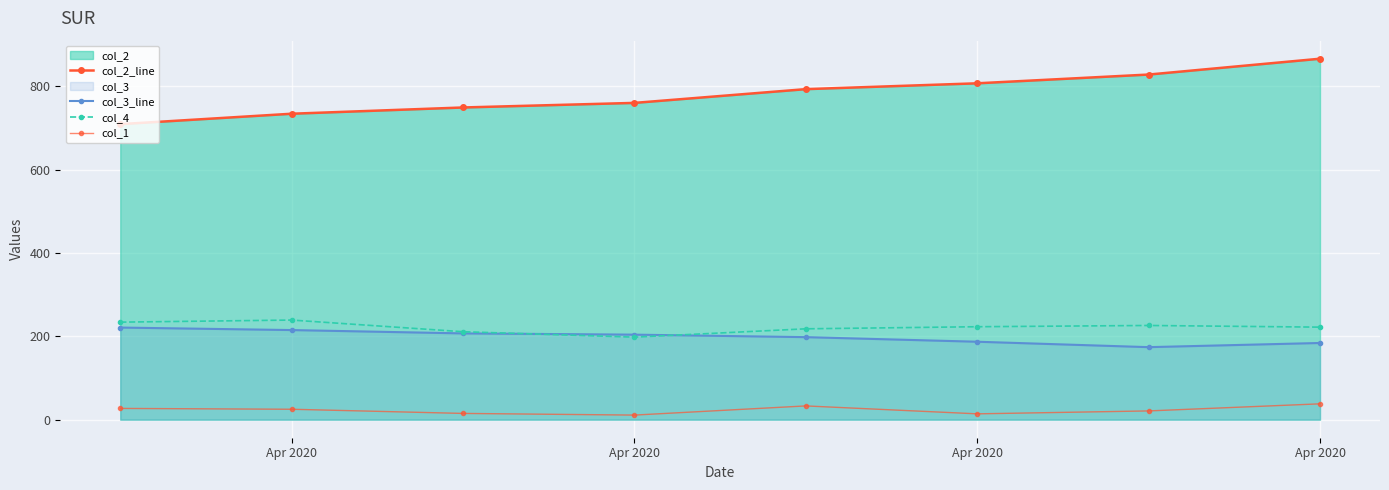

True or false: col_4 has more than 0 interior local peaks.

True